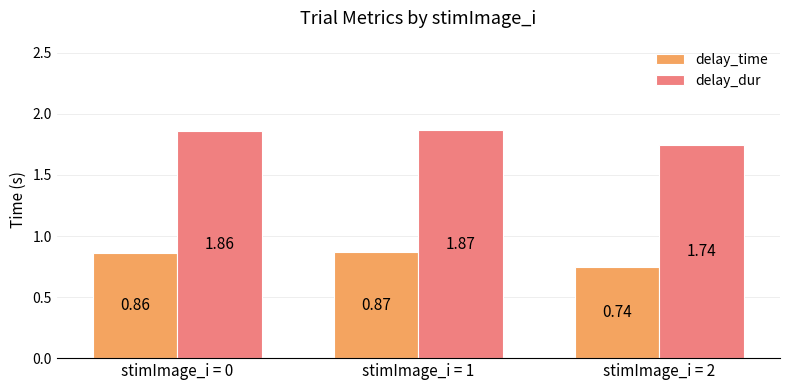

Are the bars grouped side by side (vs. stacked)?

Yes